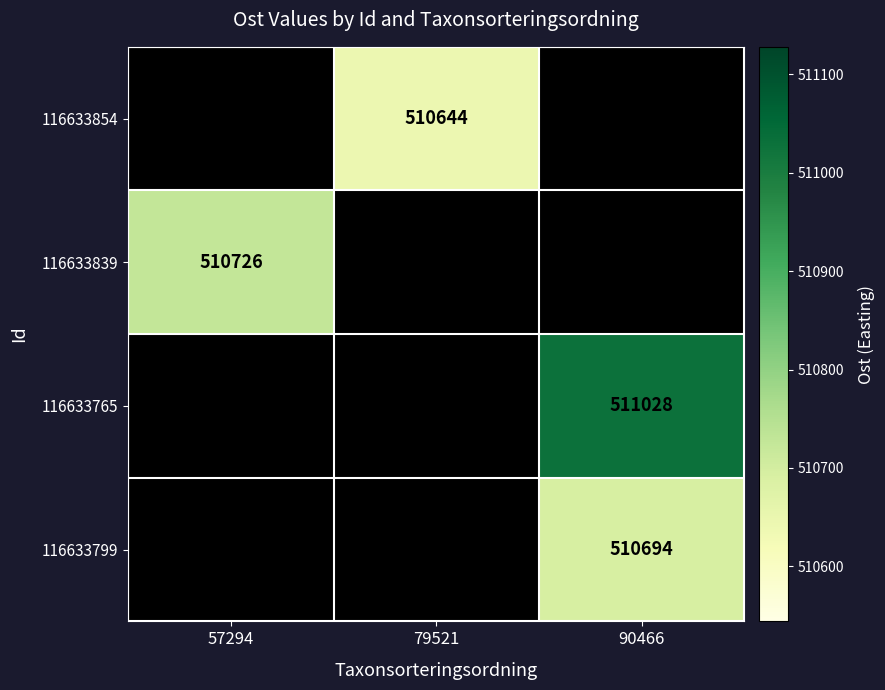

Which category has the highest value across all series?

90466